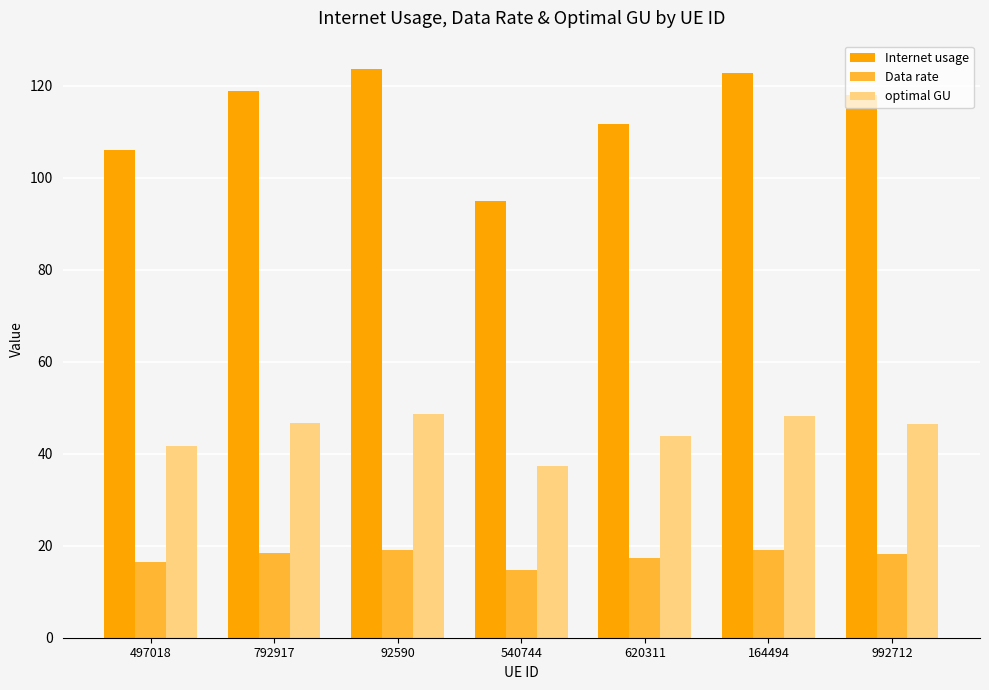

The value of Internet usage at 497018 is 63.6. True or false?

False